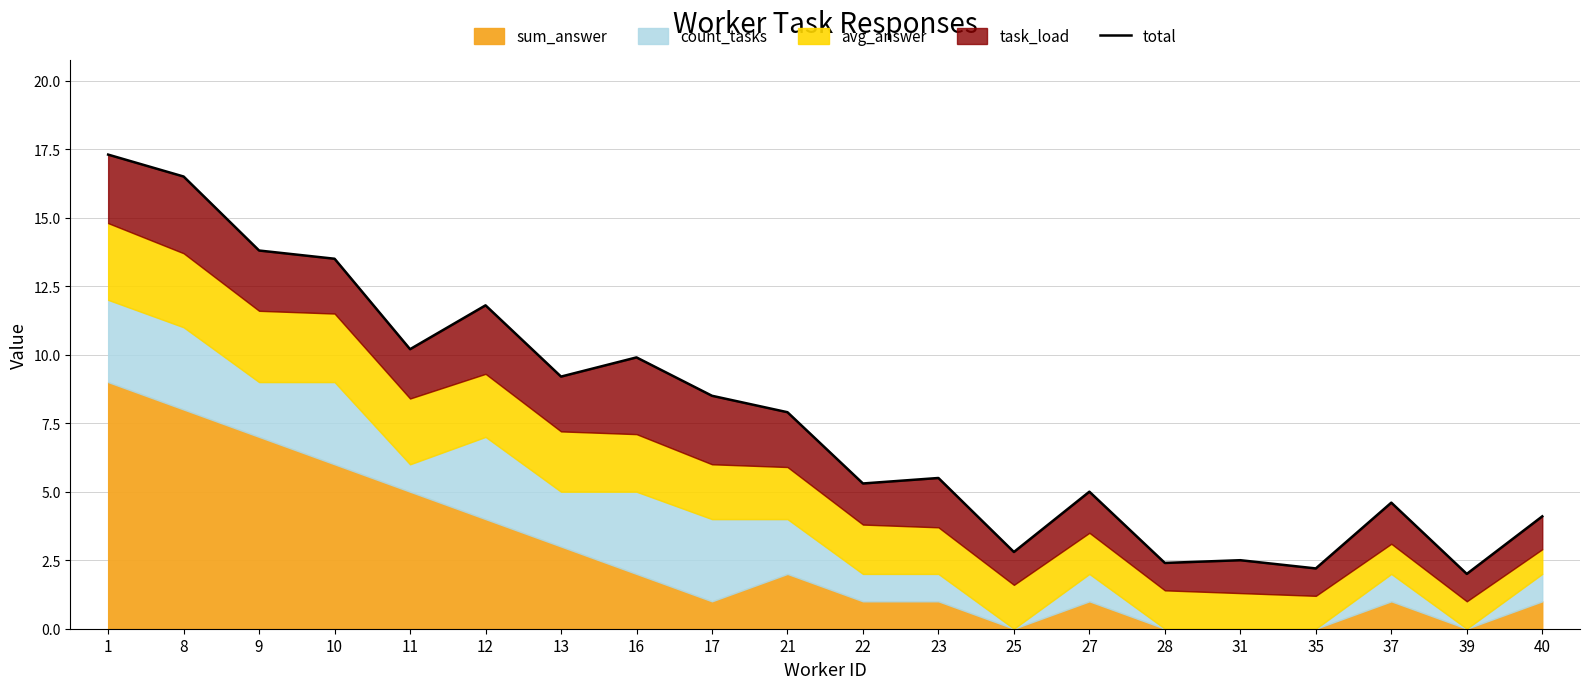

What is the average value?

7.8